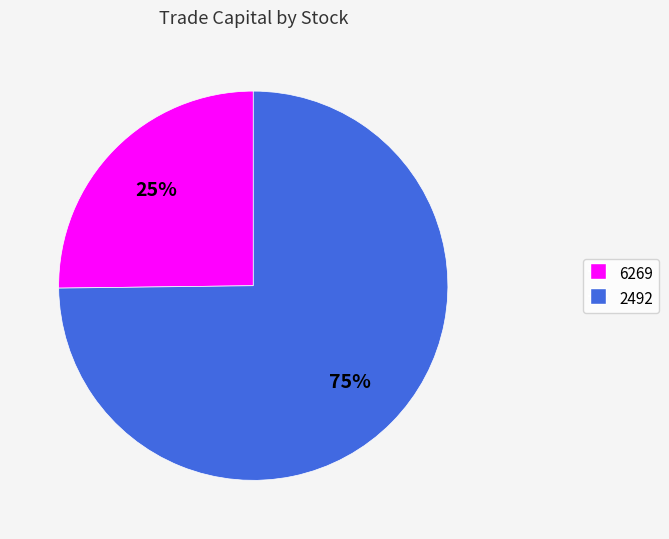

To the nearest percent, what is the combined percentage of 6269 and 2492?

100%